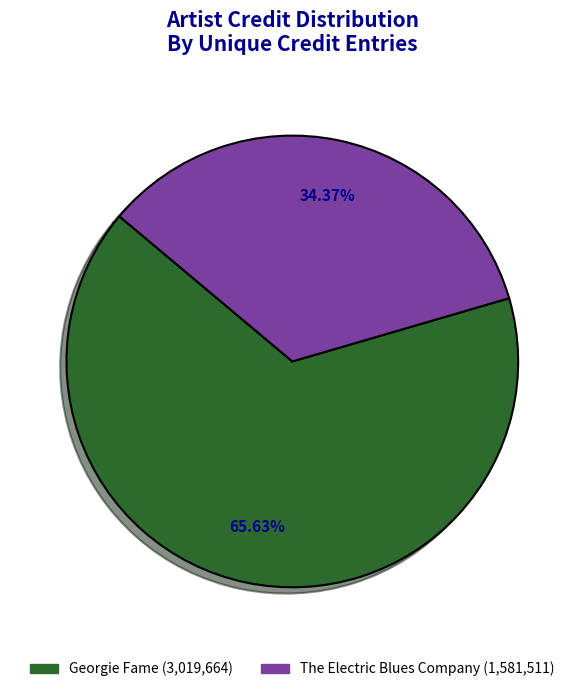

Is there any slice that represents more than half of the pie?

Yes